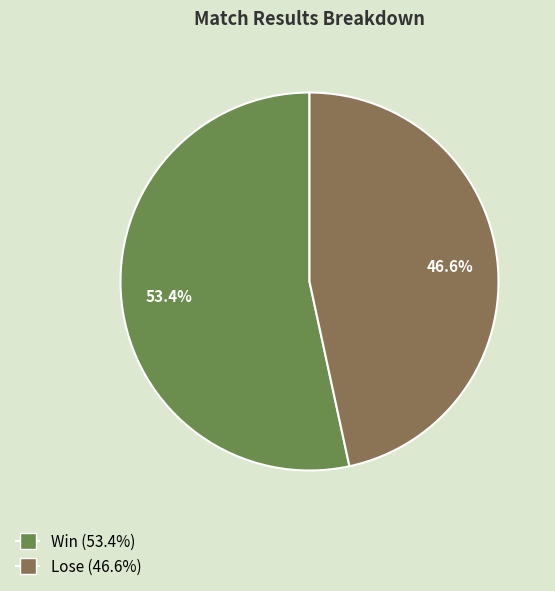

Rank the categories by value from lowest to highest.

Lose, Win